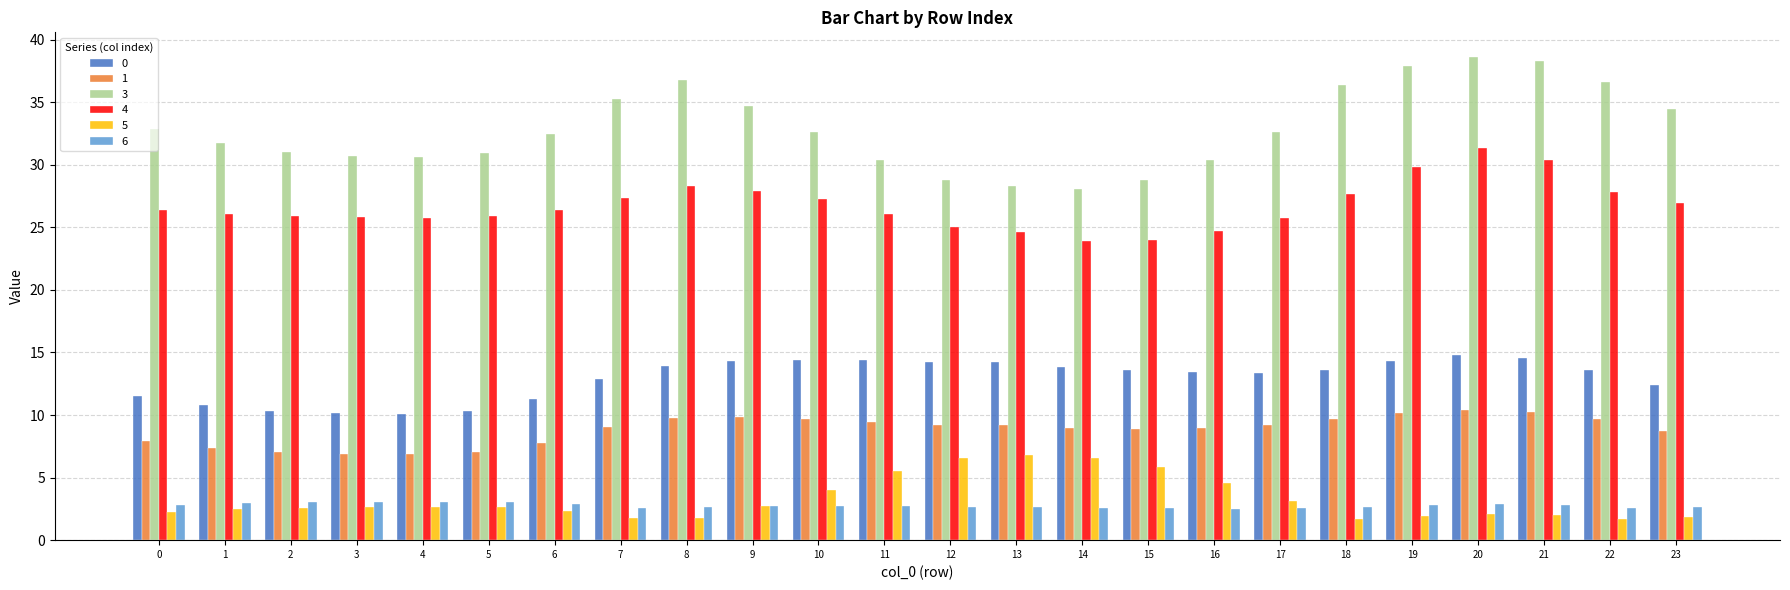

How many series are shown in this chart?

6